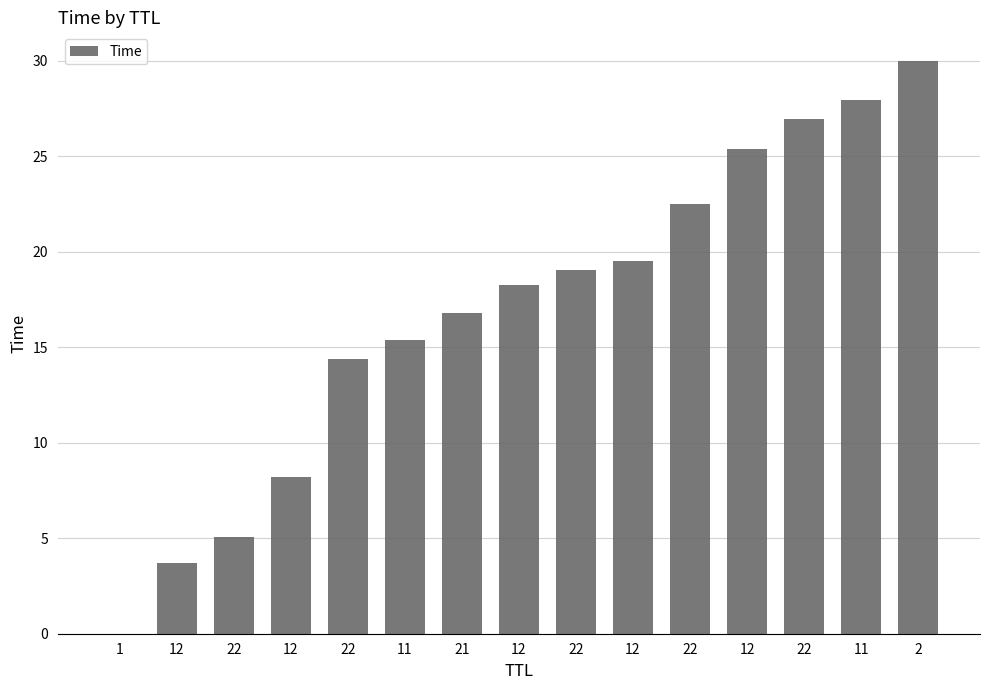

Are the bars horizontal?

No